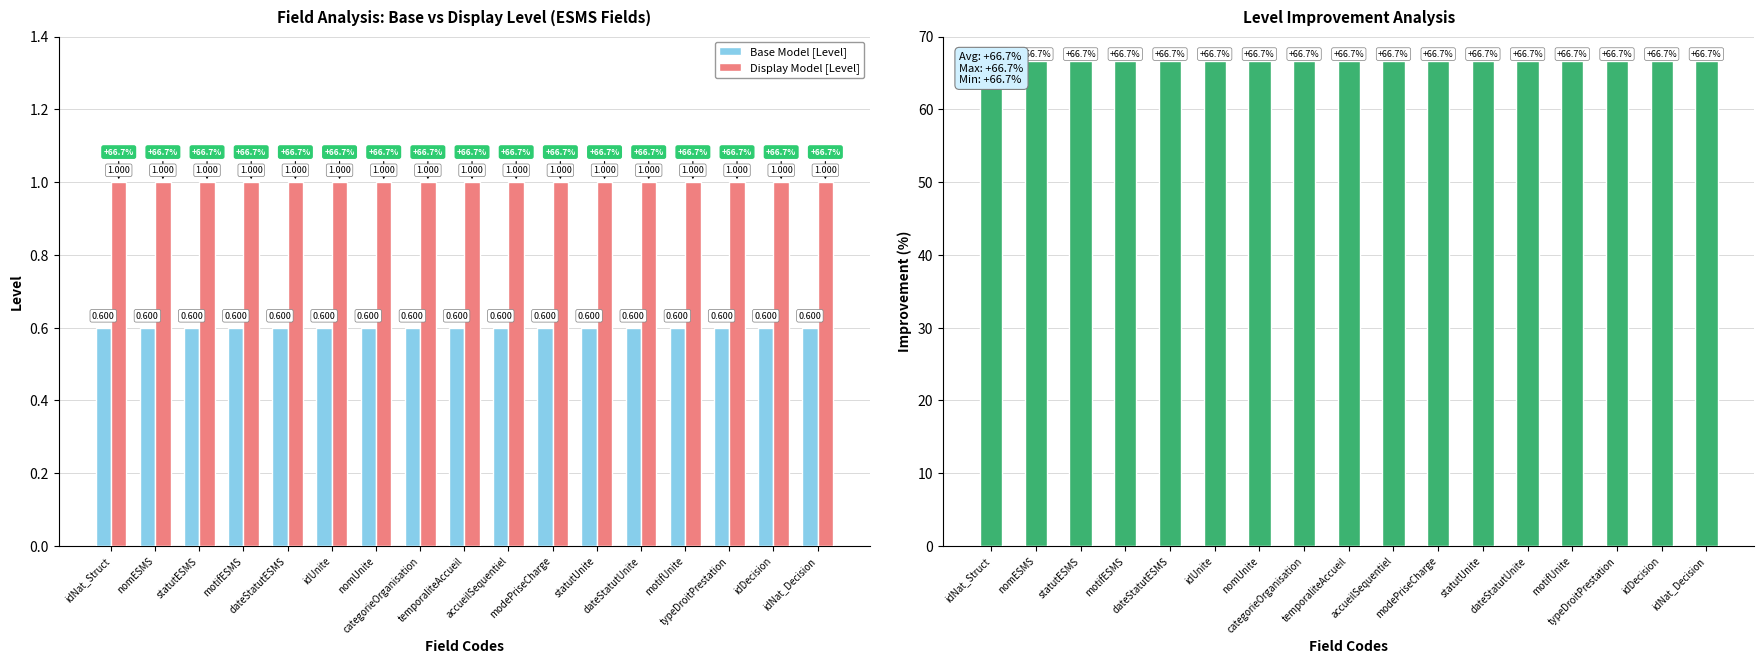

At which category is the sum across all series the highest?

idNat_Struct